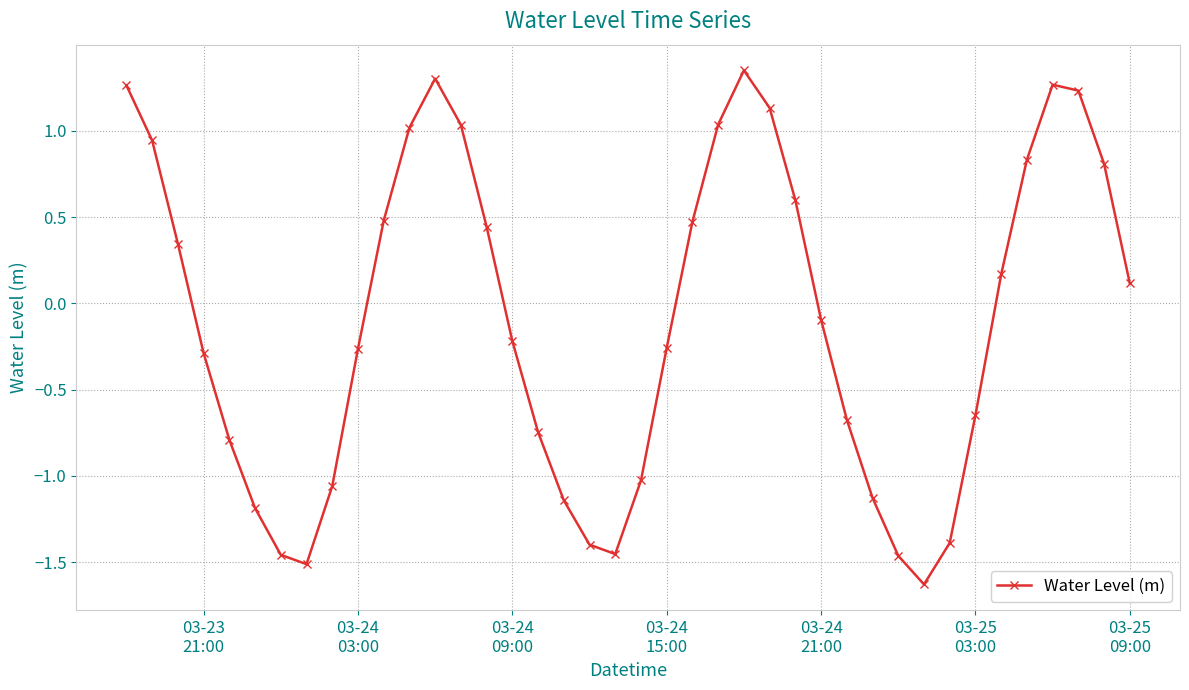

What is the sum of all values?

-4.0